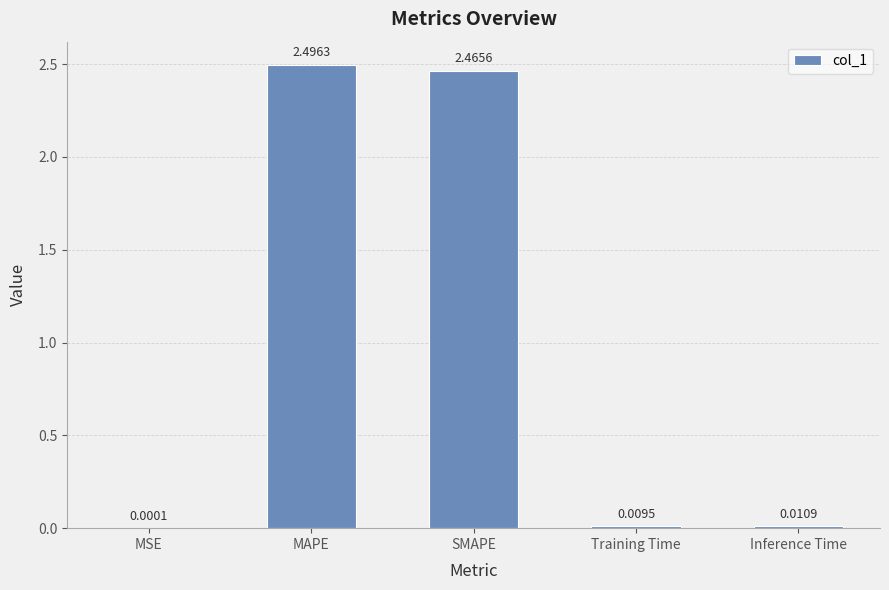

What is the sum of all values?

5.0